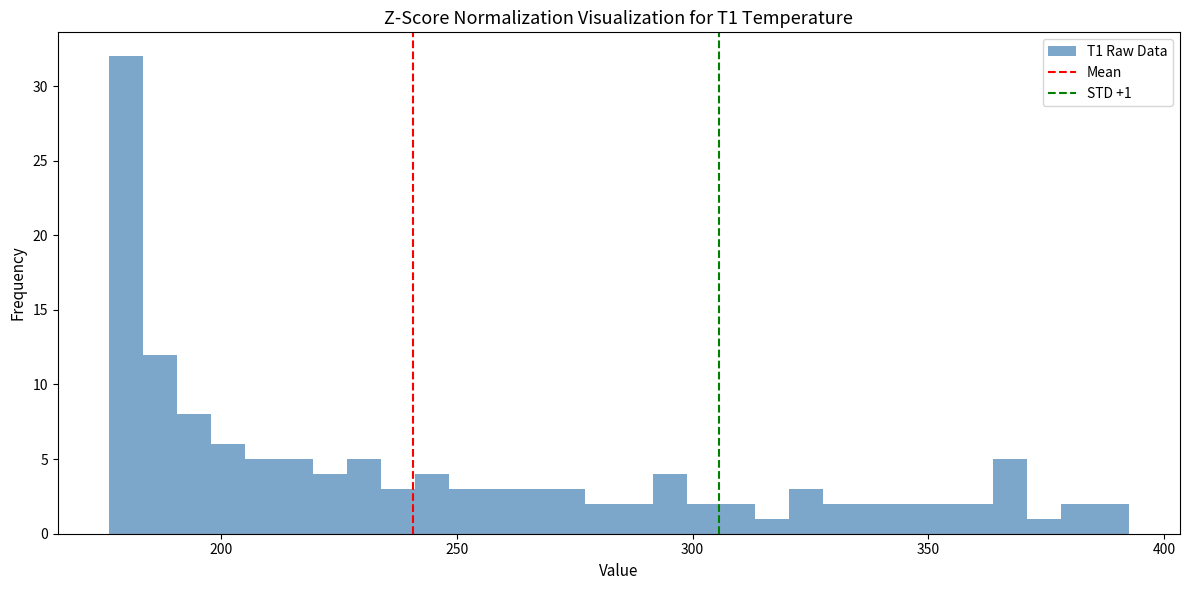

Read against the x-axis, roughly where is the centre of the tallest bar?

180